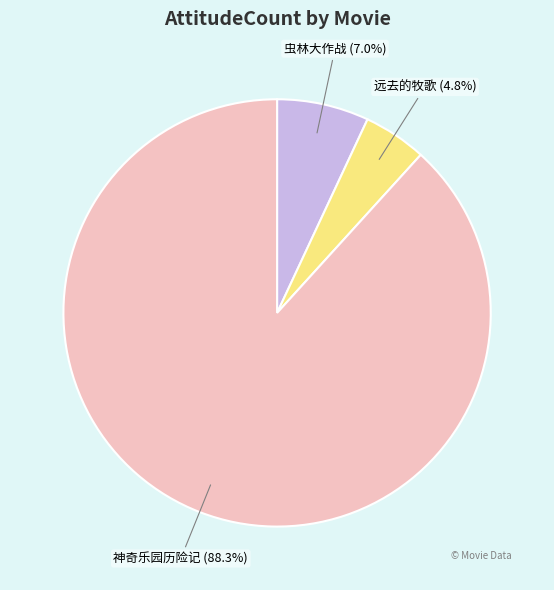

Is there any slice that represents more than half of the pie?

Yes